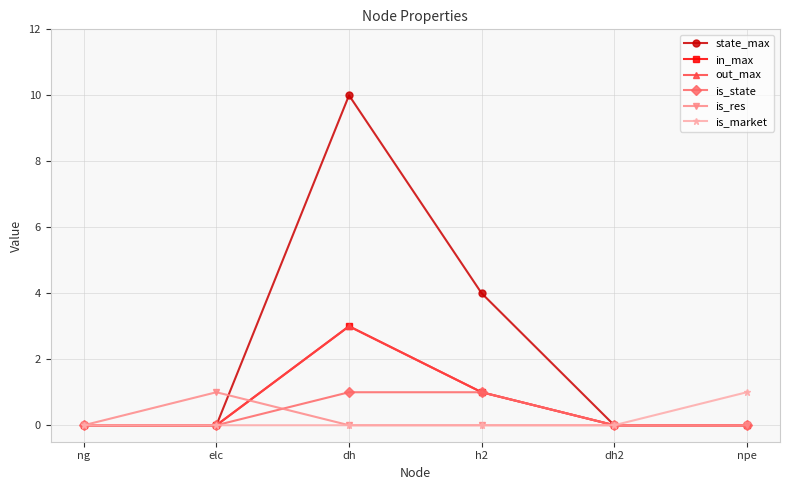

Is this an area chart (filled region under the line)?

No